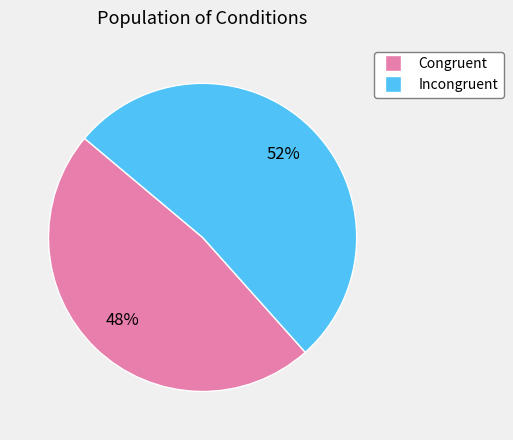

Count the number of slices in the pie.

2